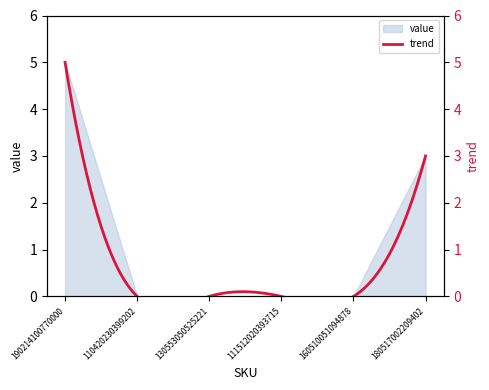

Rank the categories by value from lowest to highest.

110420230399202, 130553050525221, 111512020393715, 160510051094878, 180517002209402, 190214100770000